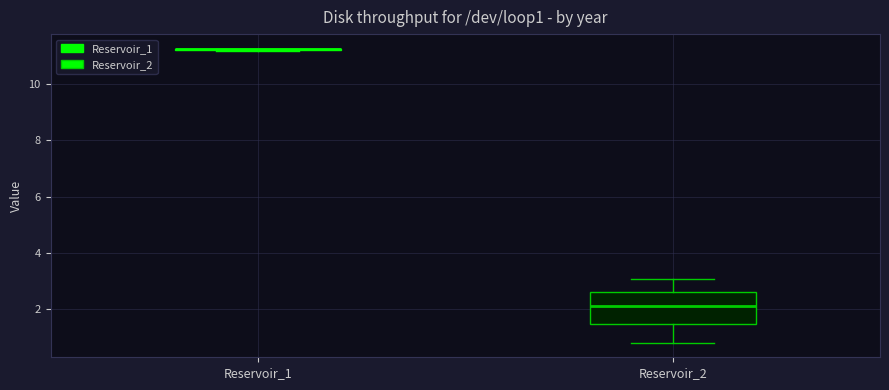

Which box is the tallest, from its lower edge to its upper edge?

Reservoir_2